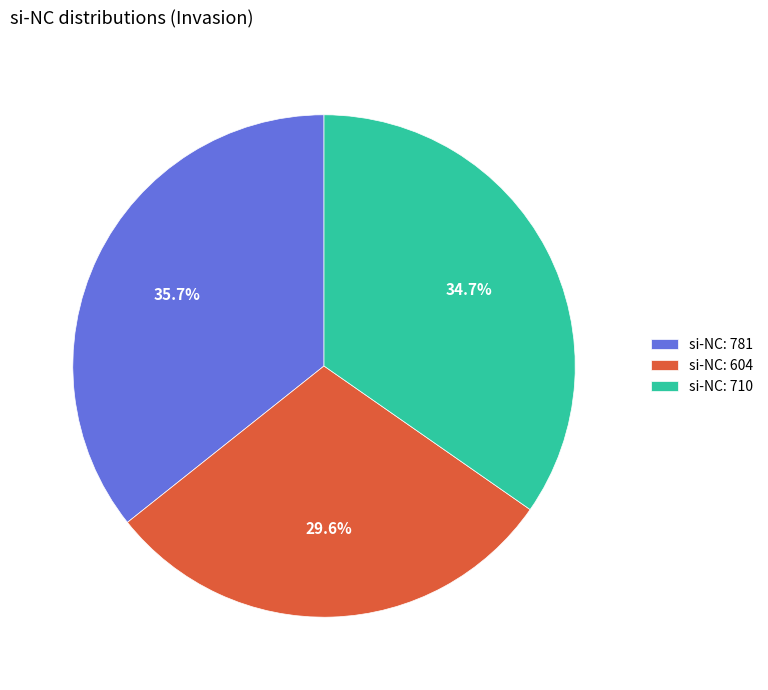

How many segments does this pie chart have?

3